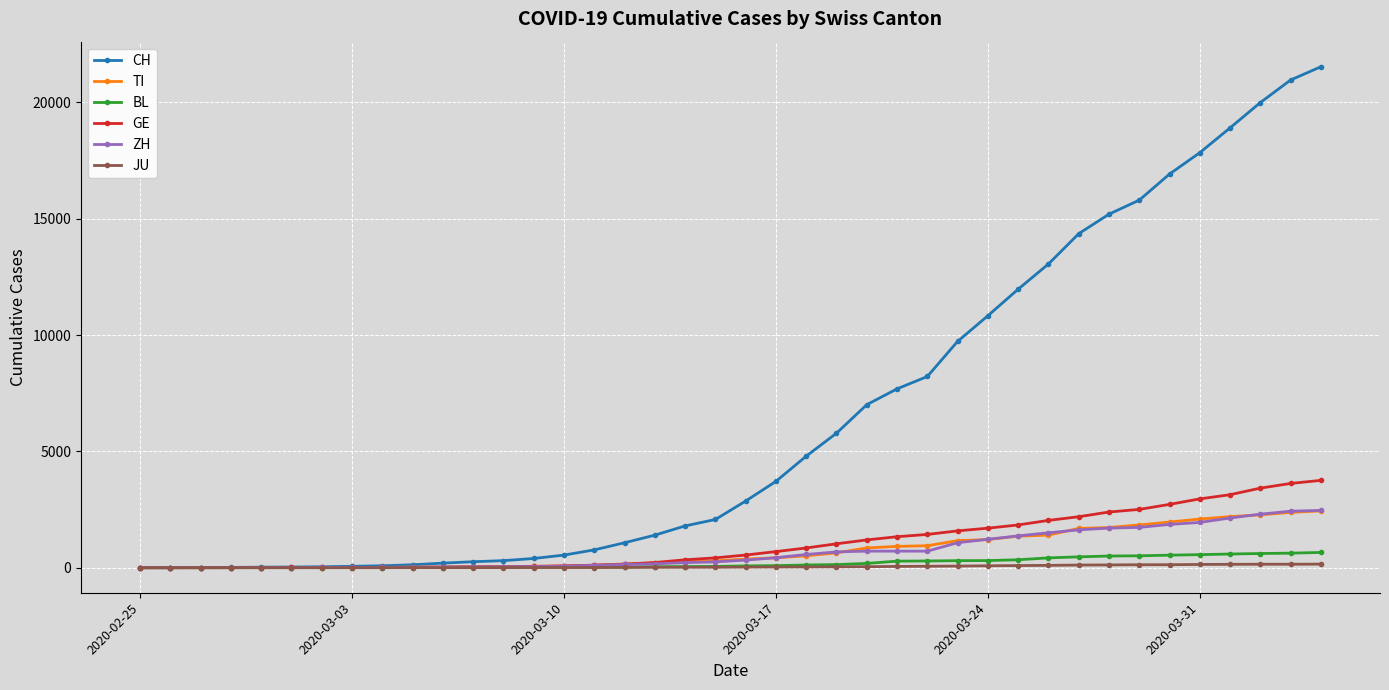

Which series has the largest range (max minus min)?

CH